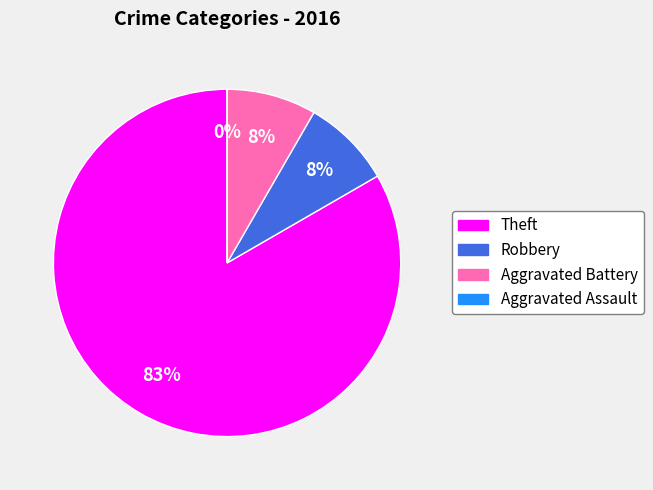

How many slices are in this pie chart?

4